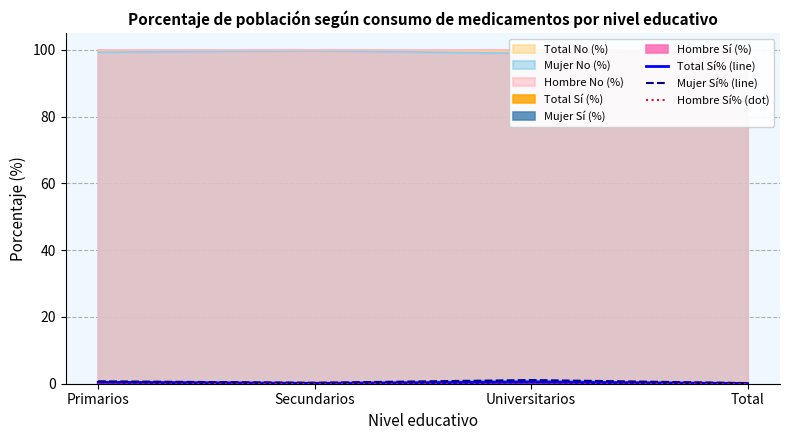

Which series has the largest total across all categories?

Mujer Sí% (line)